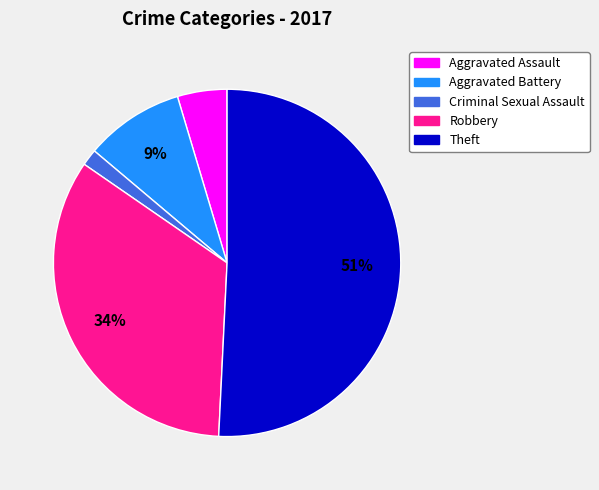

How many segments does this pie chart have?

5